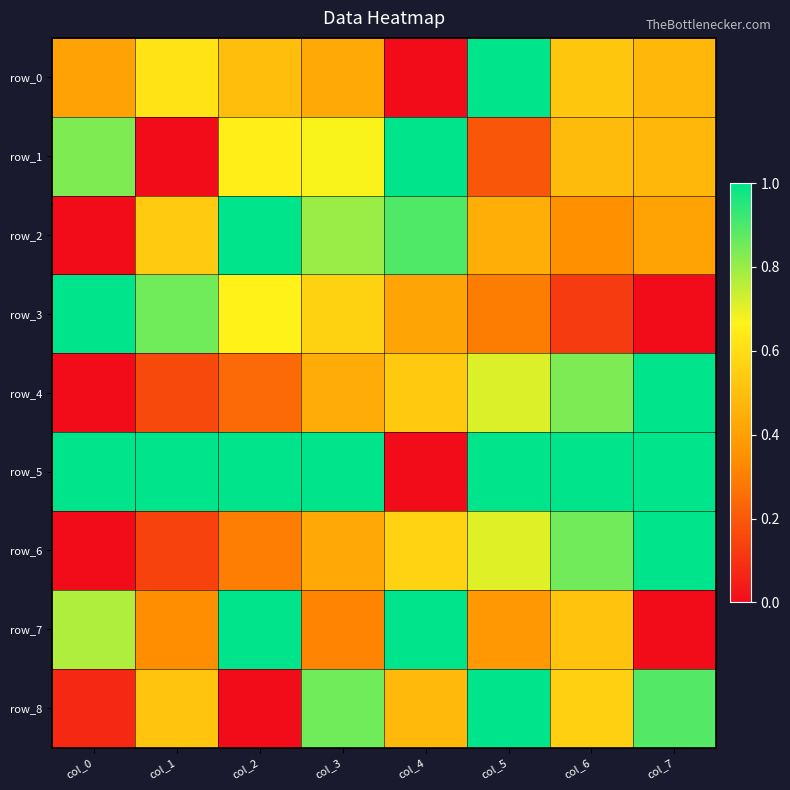

Reading left to right, extract all data points from this chart.

row_0: col_0=0.4	col_1=0.6	col_2=0.5	col_3=0.4	col_4=0.0	col_5=1.0	col_6=0.5	col_7=0.5
row_1: col_0=0.8	col_1=0.0	col_2=0.7	col_3=0.7	col_4=1.0	col_5=0.2	col_6=0.5	col_7=0.5
row_2: col_0=0.0	col_1=0.5	col_2=1.0	col_3=0.8	col_4=0.9	col_5=0.4	col_6=0.3	col_7=0.4
row_3: col_0=1.0	col_1=0.9	col_2=0.7	col_3=0.6	col_4=0.4	col_5=0.3	col_6=0.1	col_7=0.0
row_4: col_0=0.0	col_1=0.2	col_2=0.2	col_3=0.4	col_4=0.5	col_5=0.7	col_6=0.8	col_7=1.0
row_5: col_0=1.0	col_1=1.0	col_2=1.0	col_3=1.0	col_4=0.0	col_5=1.0	col_6=1.0	col_7=1.0
row_6: col_0=0.0	col_1=0.1	col_2=0.3	col_3=0.4	col_4=0.6	col_5=0.7	col_6=0.9	col_7=1.0
row_7: col_0=0.8	col_1=0.3	col_2=1.0	col_3=0.3	col_4=1.0	col_5=0.4	col_6=0.5	col_7=0.0
row_8: col_0=0.1	col_1=0.5	col_2=0.0	col_3=0.9	col_4=0.5	col_5=1.0	col_6=0.6	col_7=0.9